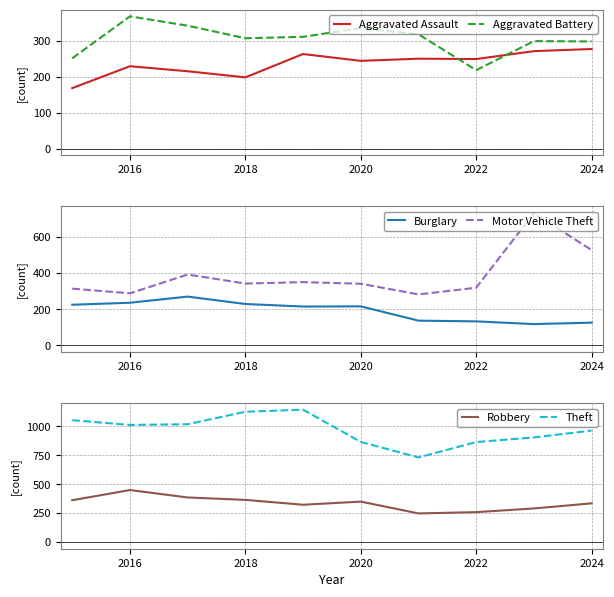

True or false: Motor Vehicle Theft and Aggravated Assault intersect in this chart.

False